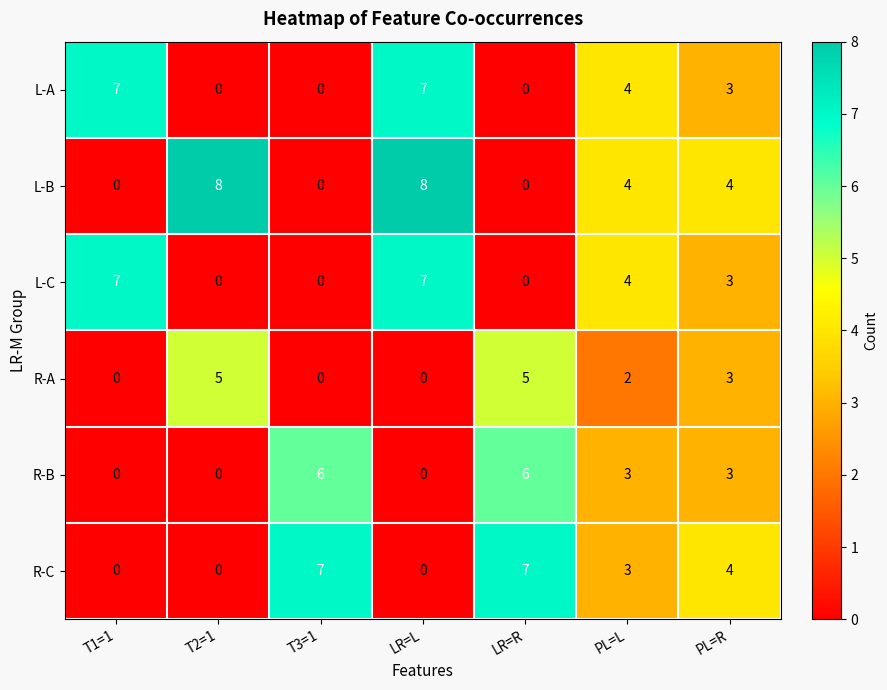

What is the greatest value displayed?

8